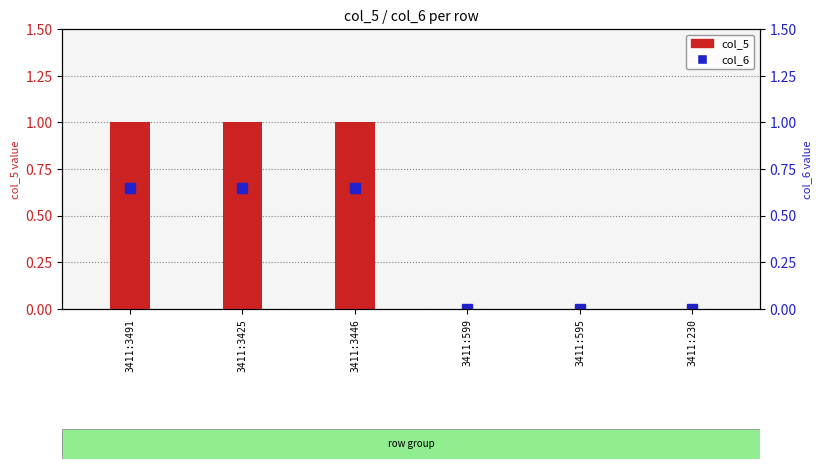

Which has a higher value, 3411:3425 or 3411:230?

3411:3425